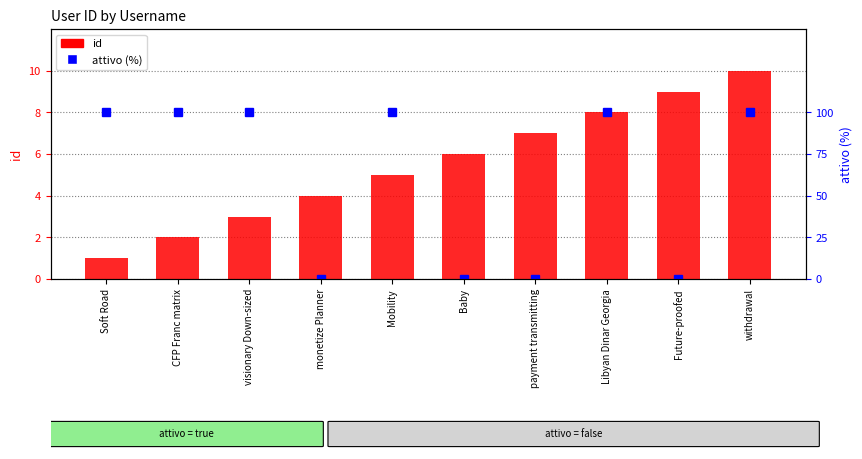

Is it true that attivo (%) equals 56 at Future-proofed?

False